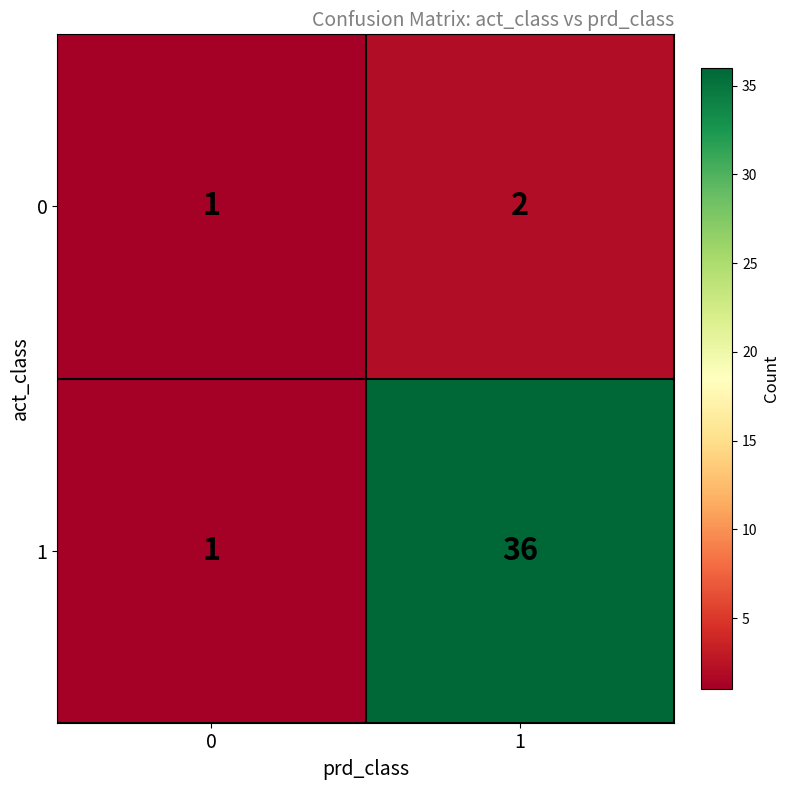

Is the value of 1 at 1 greater than the value of 0 at 0?

Yes